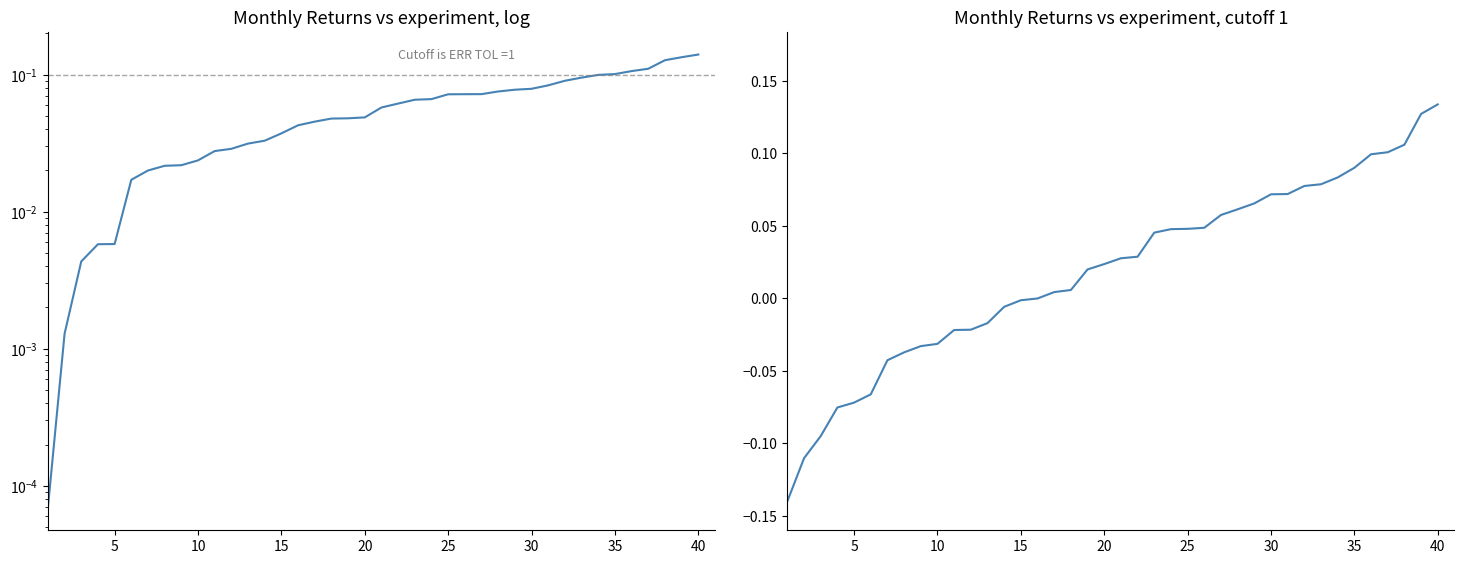

Reading left to right, transcribe all the data shown in this chart.

-0.1	-0.1	-0.1	-0.1	-0.1	-0.1	-0.0	-0.0	-0.0	-0.0	-0.0	-0.0	-0.0	-0.0	-0.0	-0.0	0.0	0.0	0.0	0.0	0.0	0.0	0.0	0.0	0.0	0.0	0.1	0.1	0.1	0.1	0.1	0.1	0.1	0.1	0.1	0.1	0.1	0.1	0.1	0.1